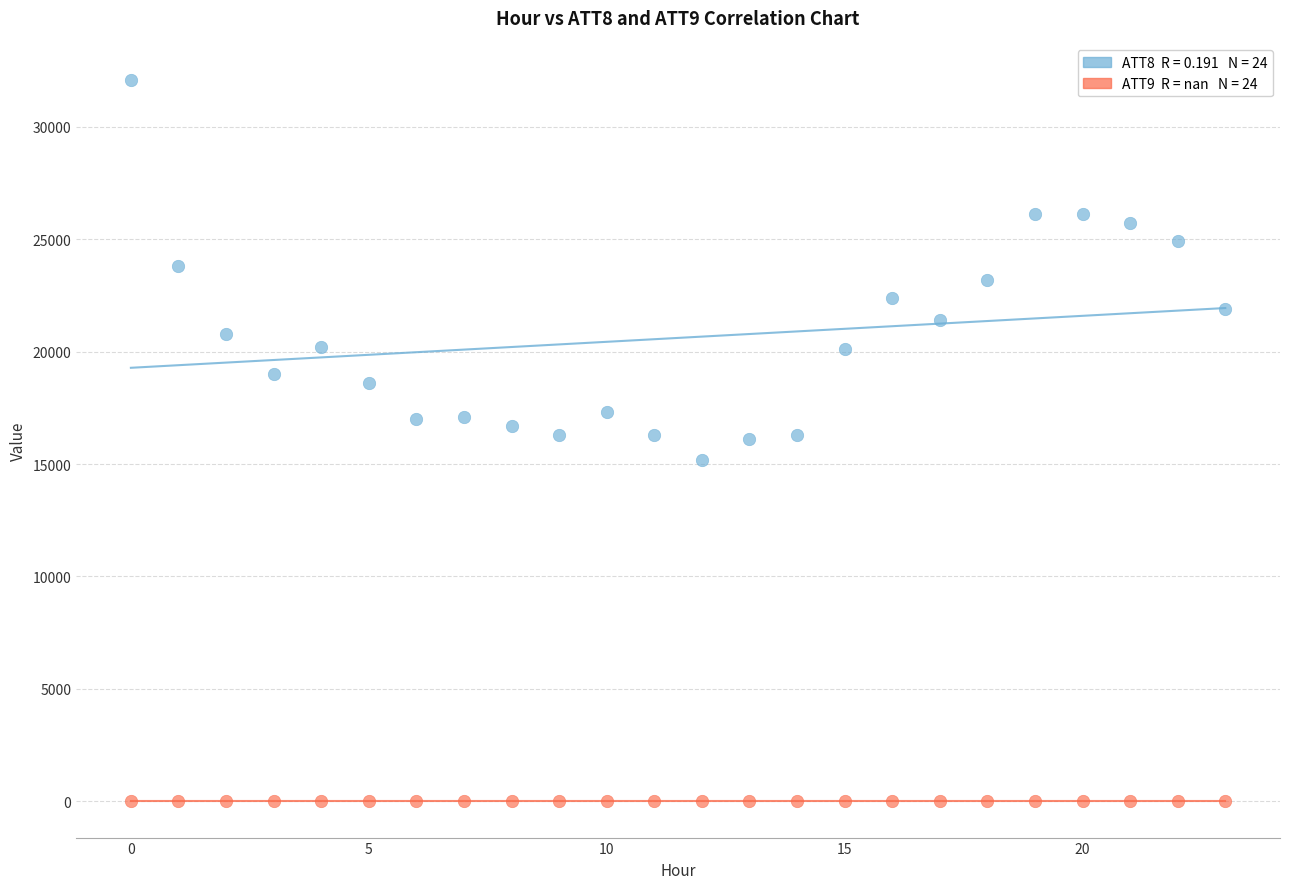

How many points are shown in the scatter plot?

48